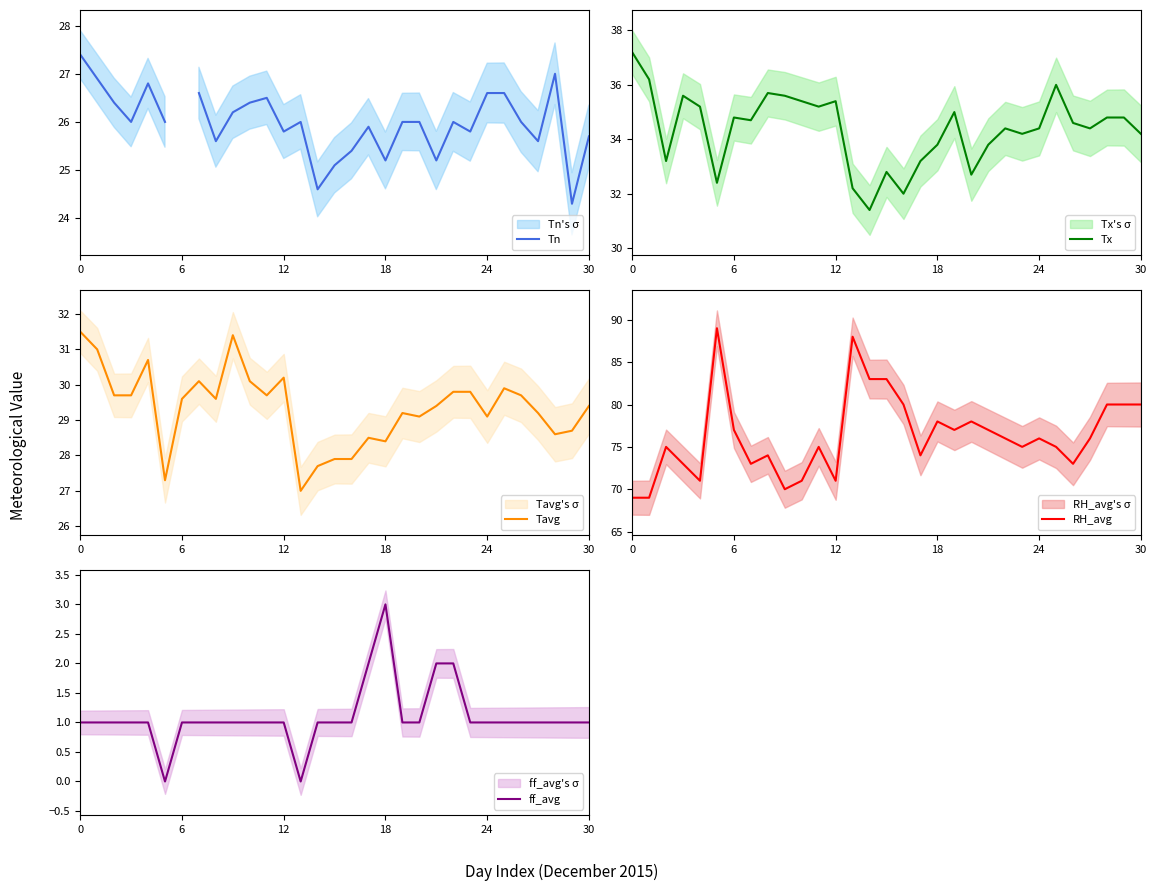

What is the minimum value for Tn?

24.3